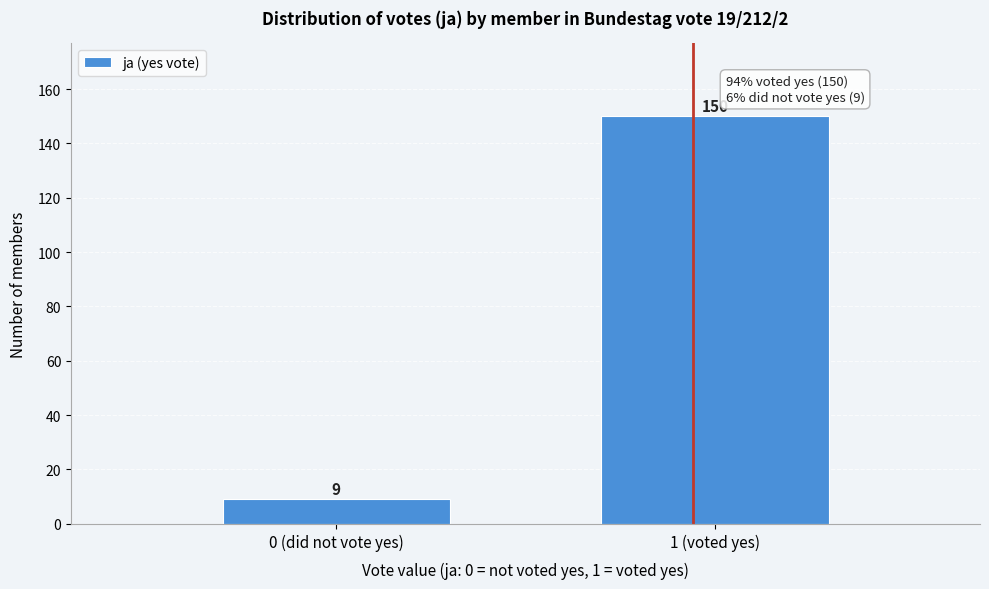

Reading left to right, transcribe all the data shown in this chart.

9	150